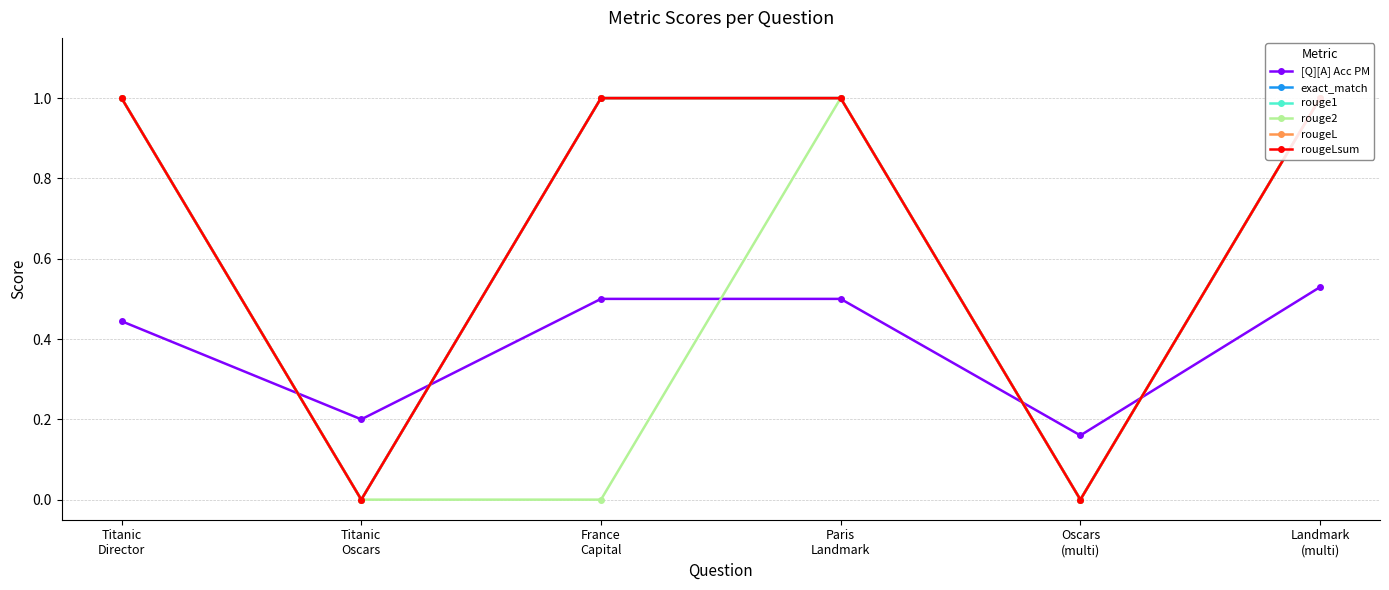

How many lines are shown in the chart?

6